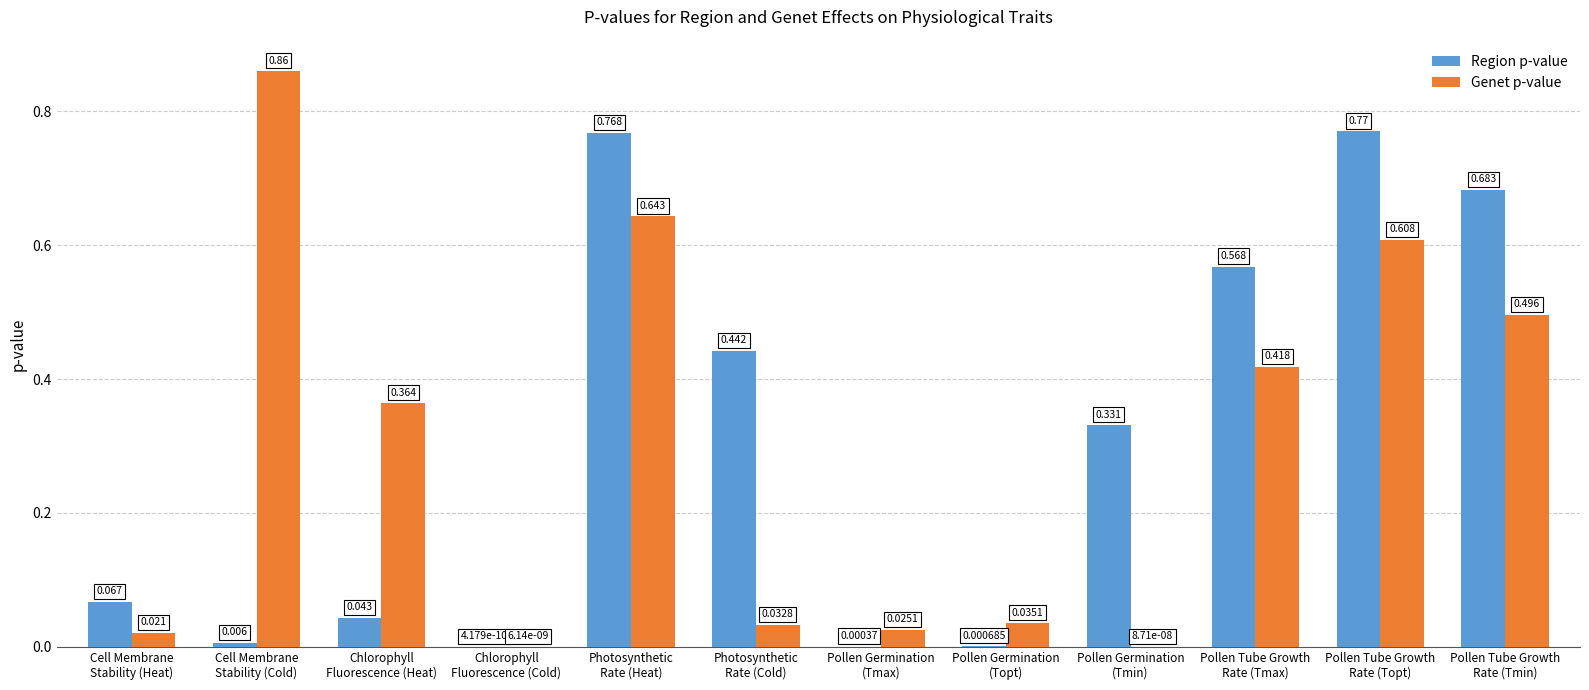

Which series has the largest total across all categories?

Region p-value